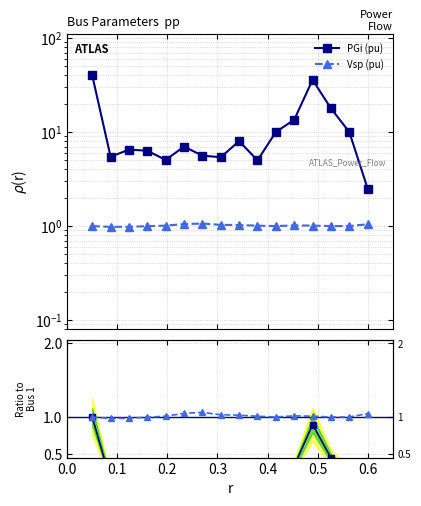

What are all the series names shown in the legend?

PGi (pu), Vsp (pu)